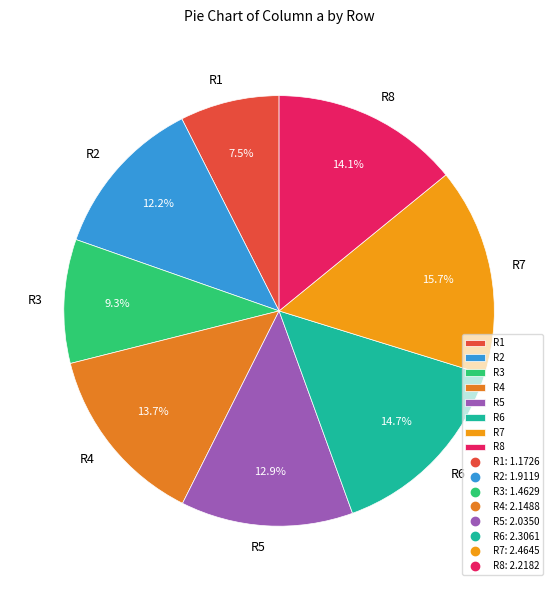

Does any single category account for the majority?

No